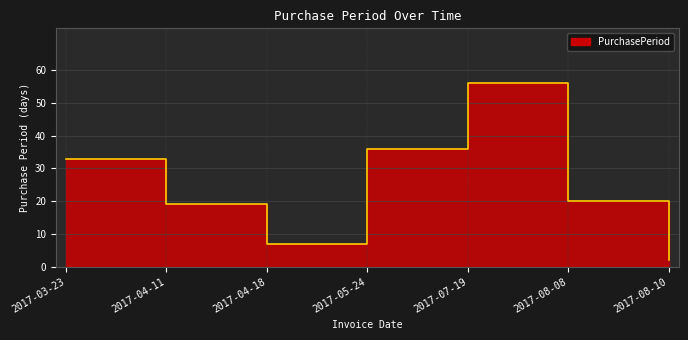

List the labels in order of value, largest first.

2017-07-19, 2017-05-24, 2017-03-23, 2017-08-08, 2017-04-11, 2017-04-18, 2017-08-10